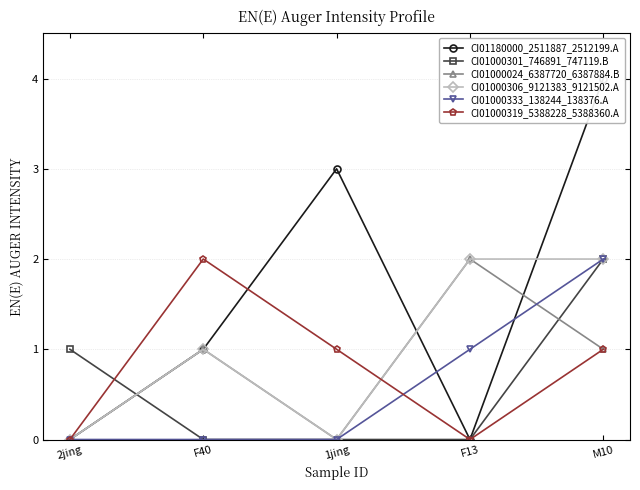

True or false: CI01000319_5388228_5388360.A and CI01000333_138244_138376.A intersect in this chart.

True